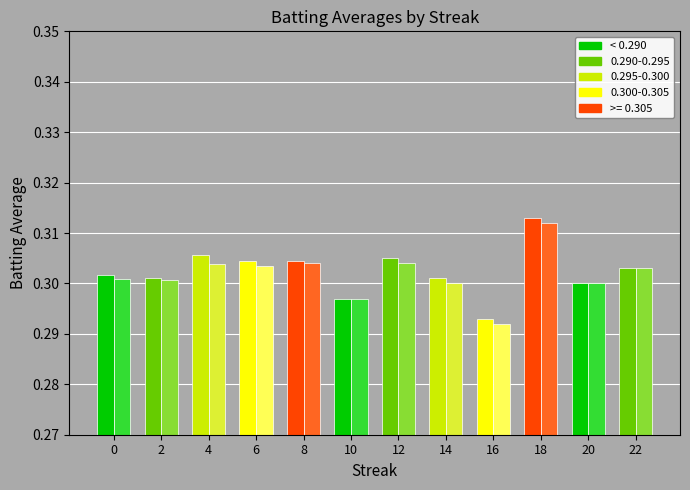

At which category is the sum across all series the highest?

18